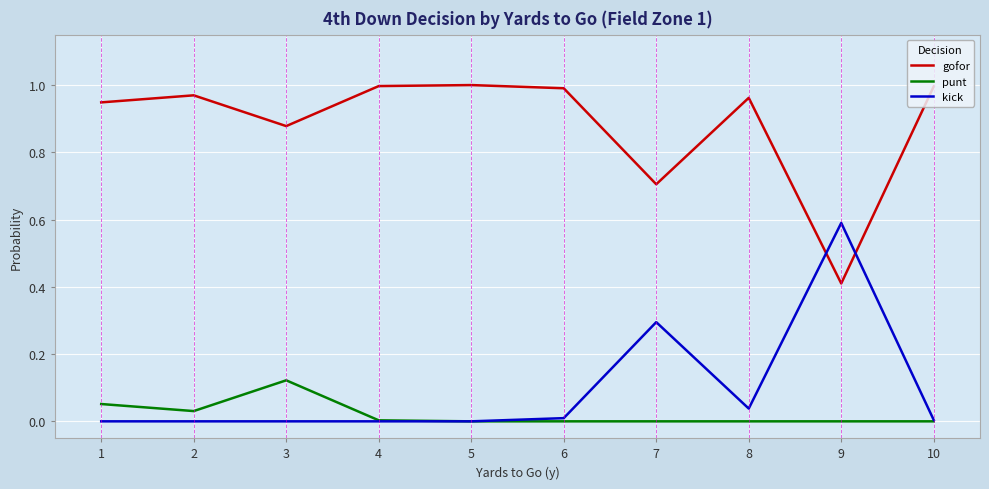

The value of kick at 5 is 0.0. True or false?

True